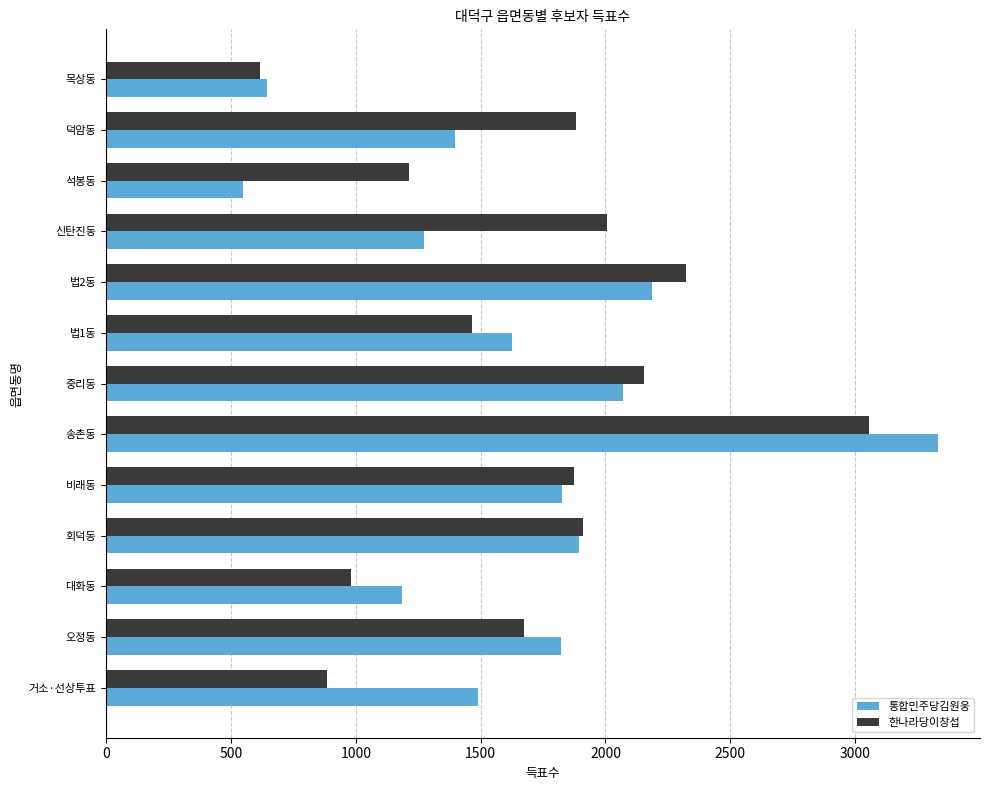

At 석봉동, list the series in order from largest to smallest.

한나라당이창섭, 통합민주당김원웅